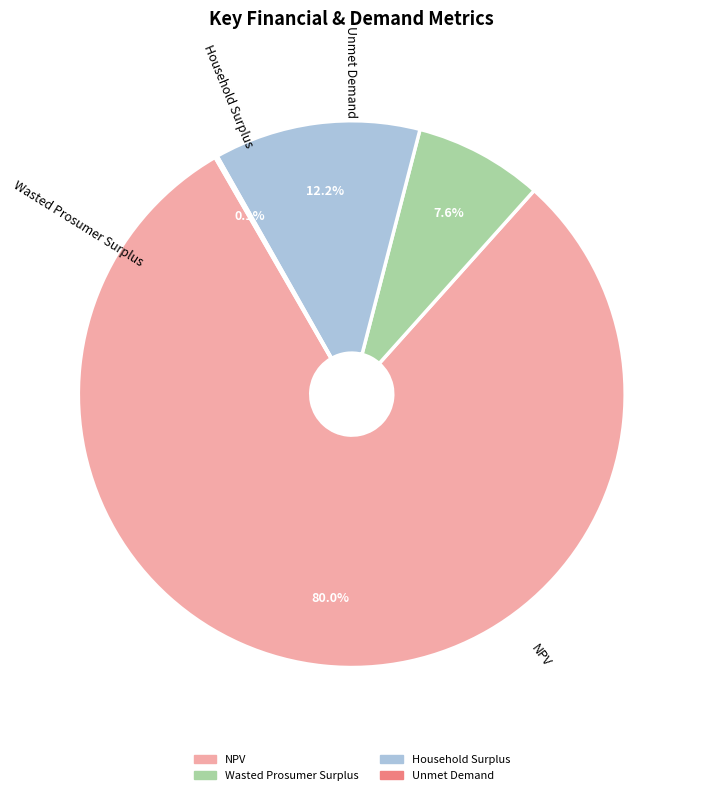

What percentage is the NPV slice, to the nearest percent?

80%